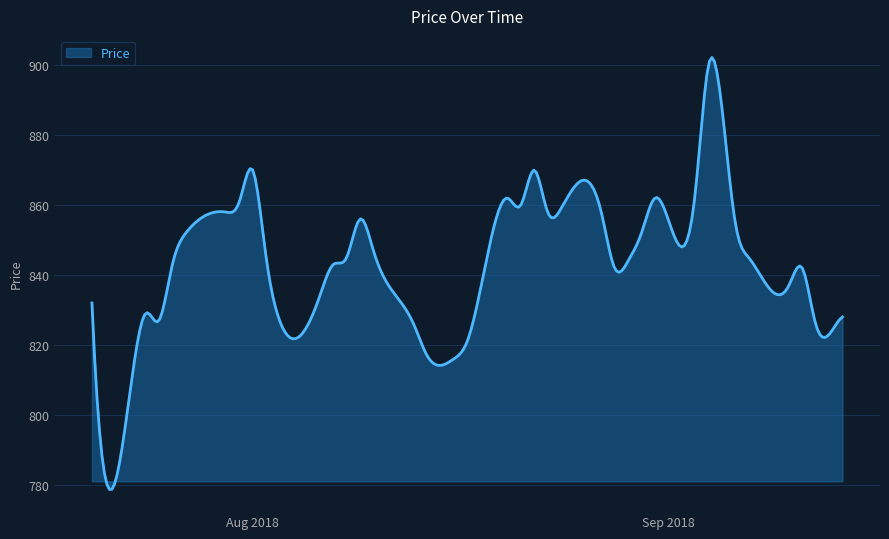

What is the minimum value shown in the chart?

778.6